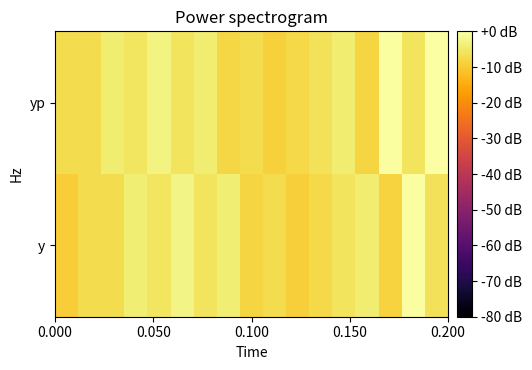

How many distinct data groups are displayed?

2